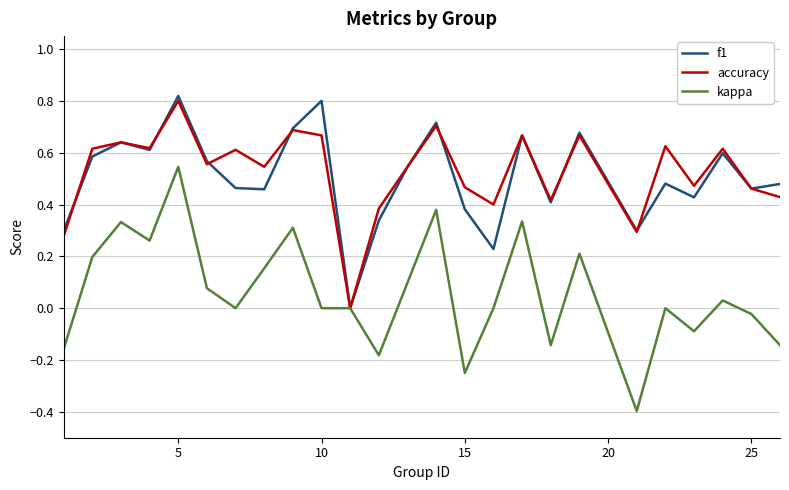

Which series has the widest spread of values?

kappa